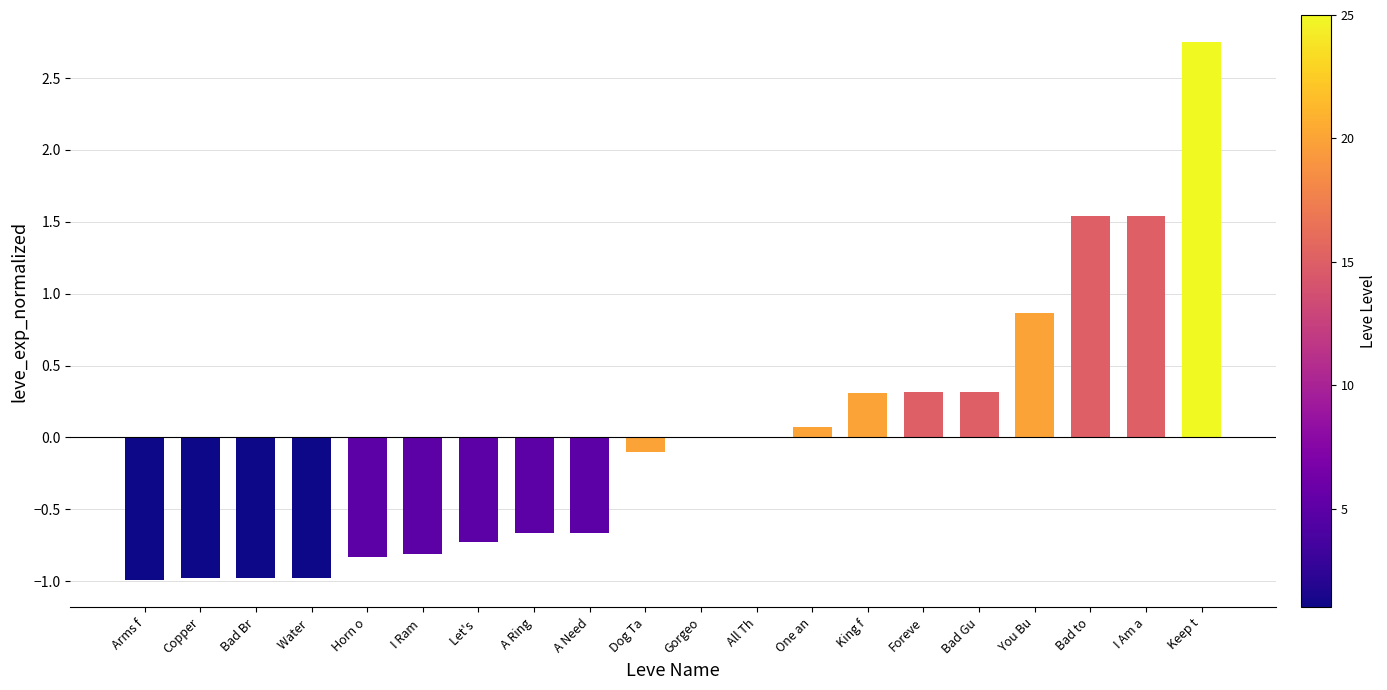

What is the approximate value at I Ram ?

-0.8